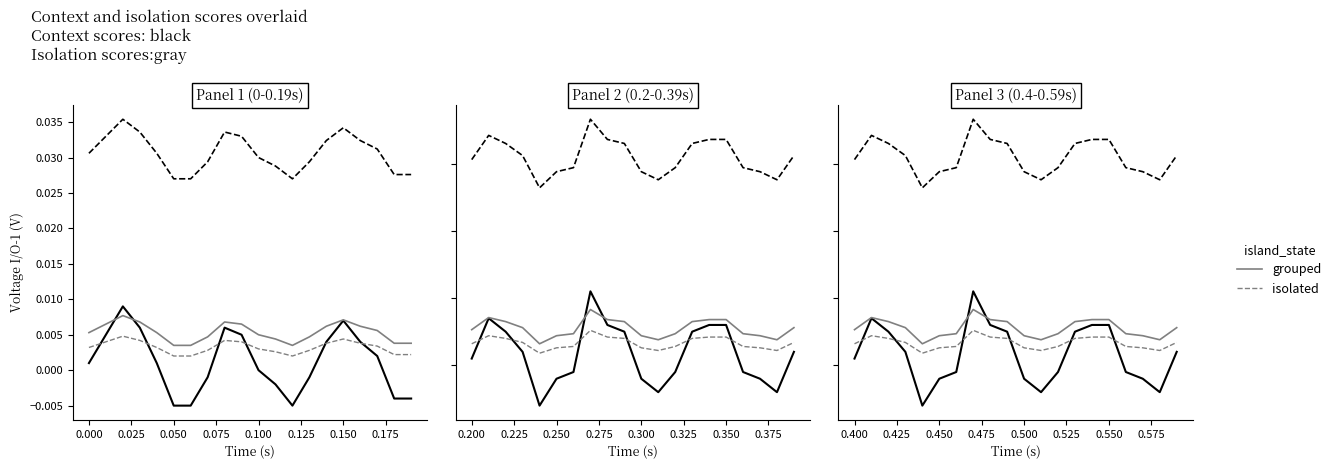

The value of isolated_gray at 0.125 is 0.0. True or false?

False